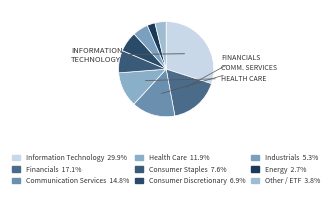

How much of the chart is everything except Communication Services?

85.2%